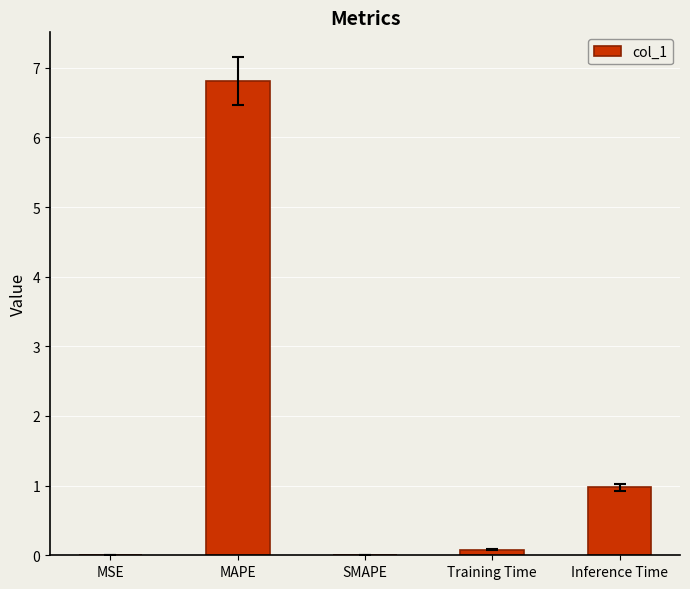

How many series are shown in this chart?

1